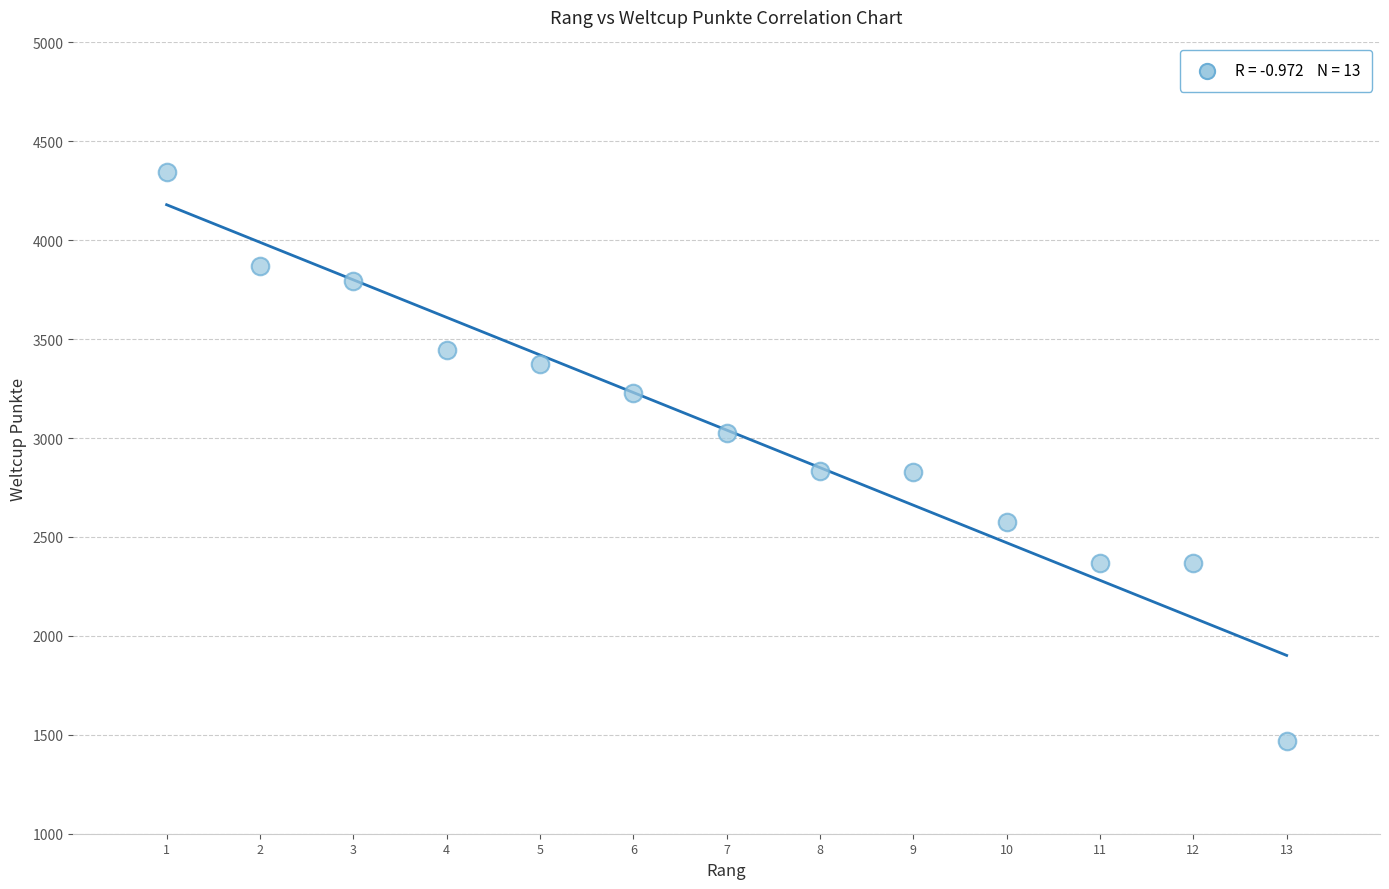

What is the range of Y values (max minus min)?

2878